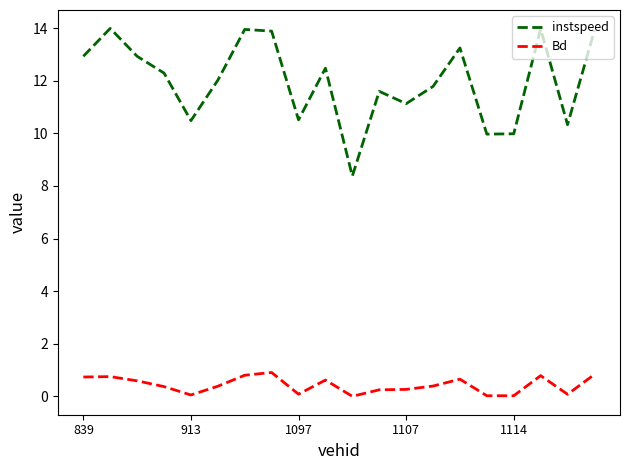

Which series has the largest range (max minus min)?

instspeed